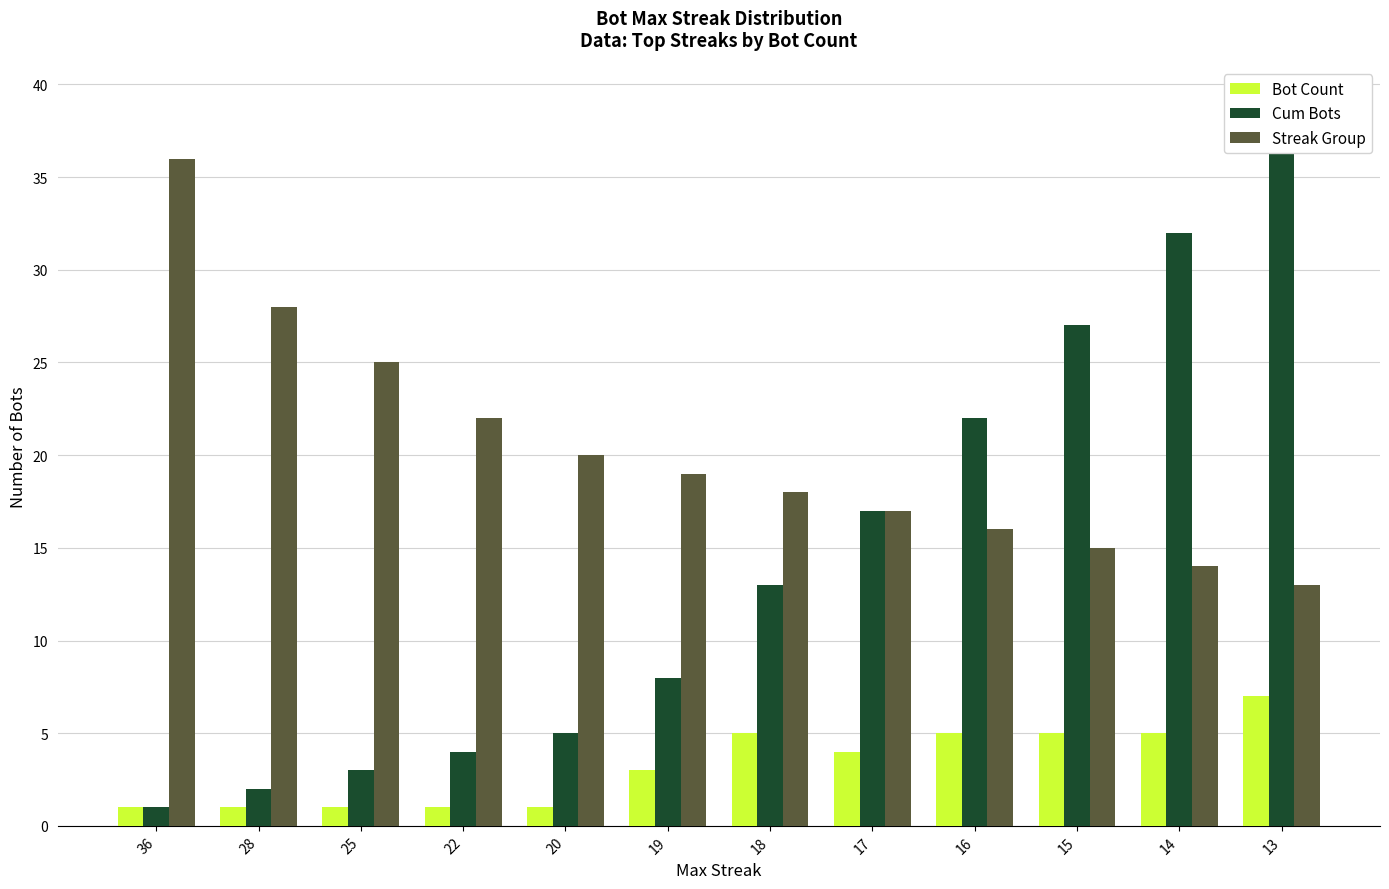

How many categories are shown in the chart?

12